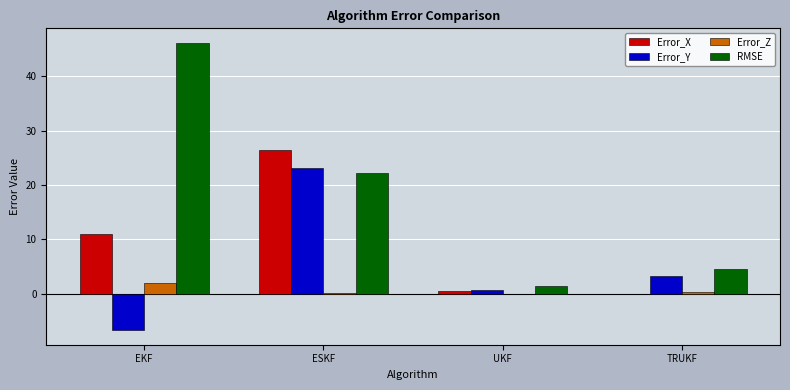

Between EKF and ESKF, which series saw the biggest shift?

Error_Y